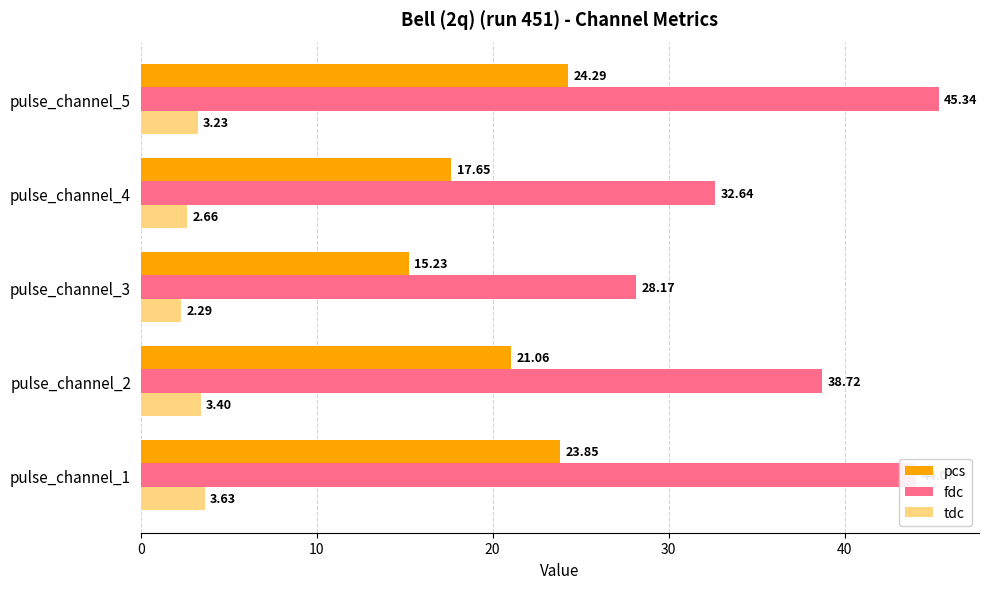

Which series has the largest range (max minus min)?

fdc